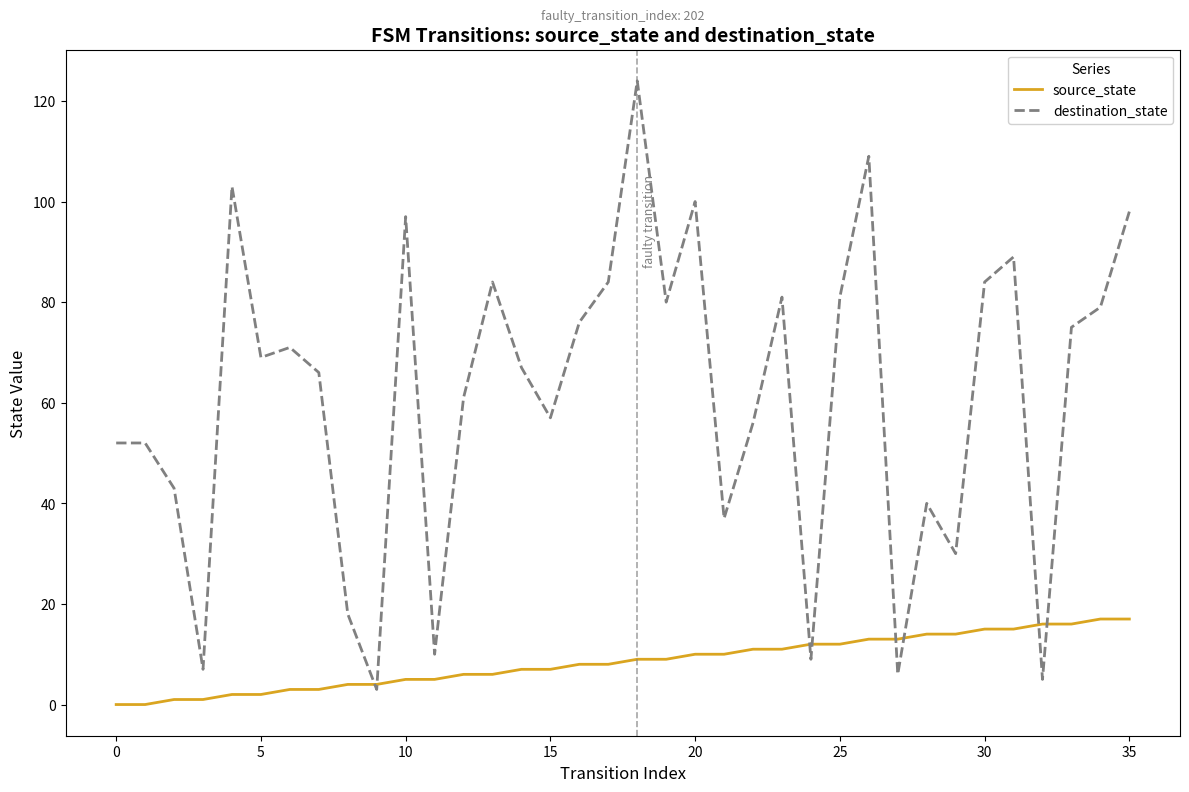

Which series has the largest range (max minus min)?

destination_state